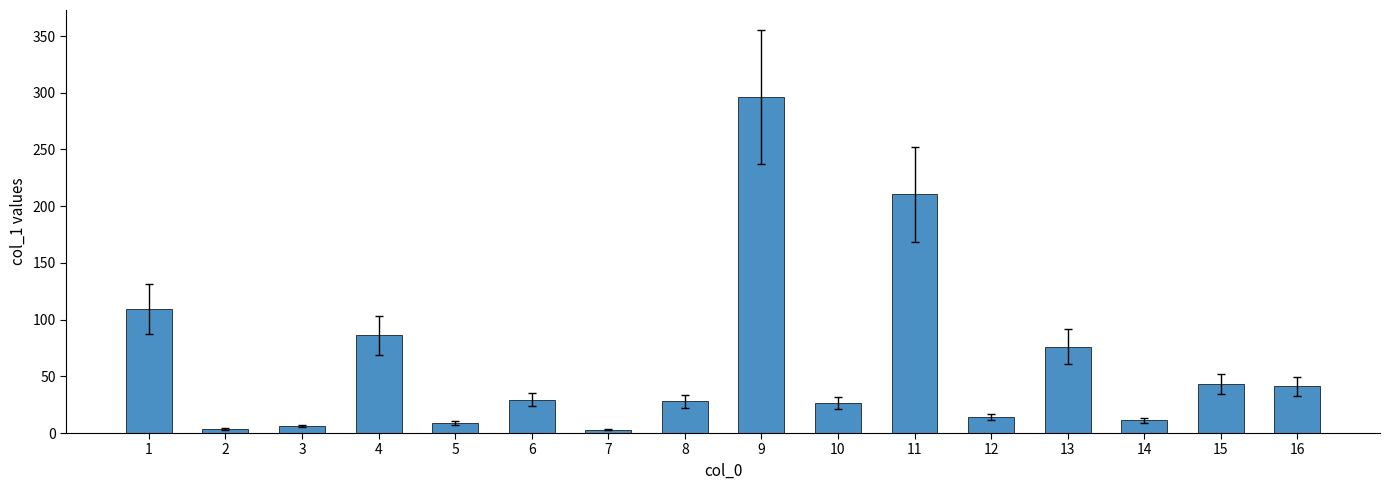

Where is the data nearest to the value 149?

1